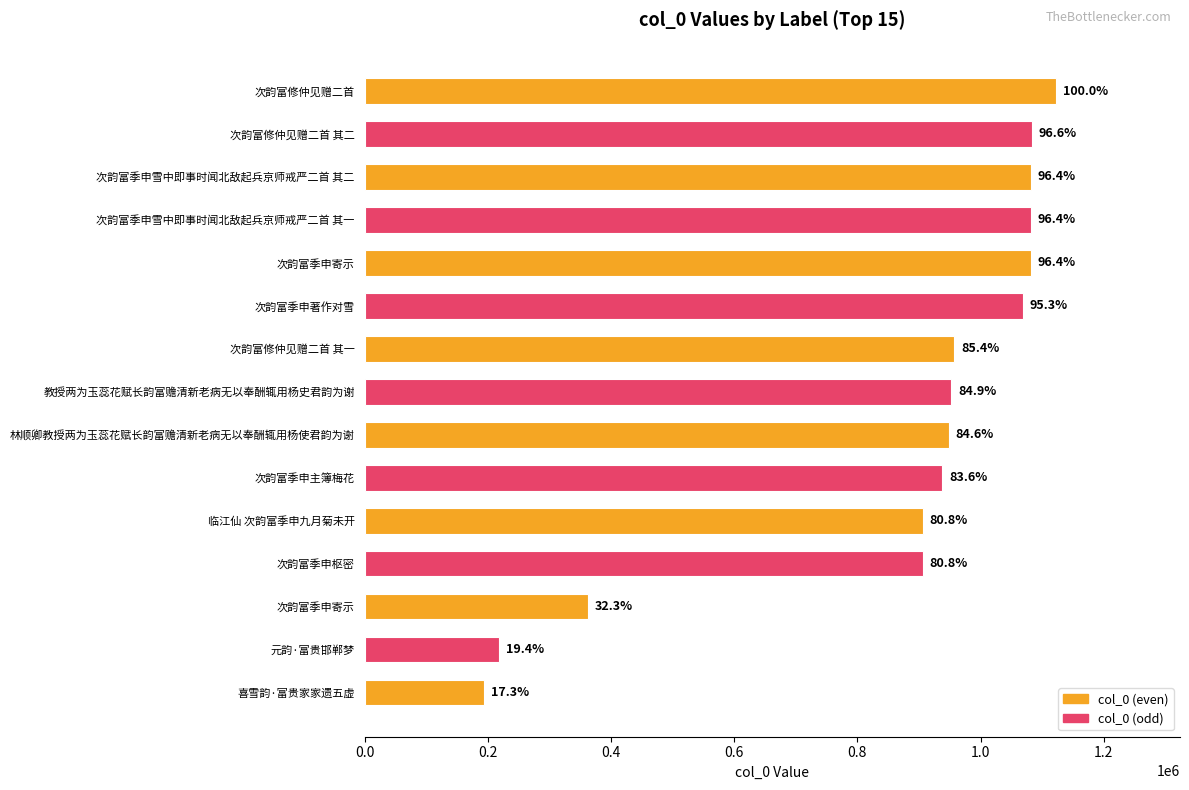

Are the bars horizontal?

Yes